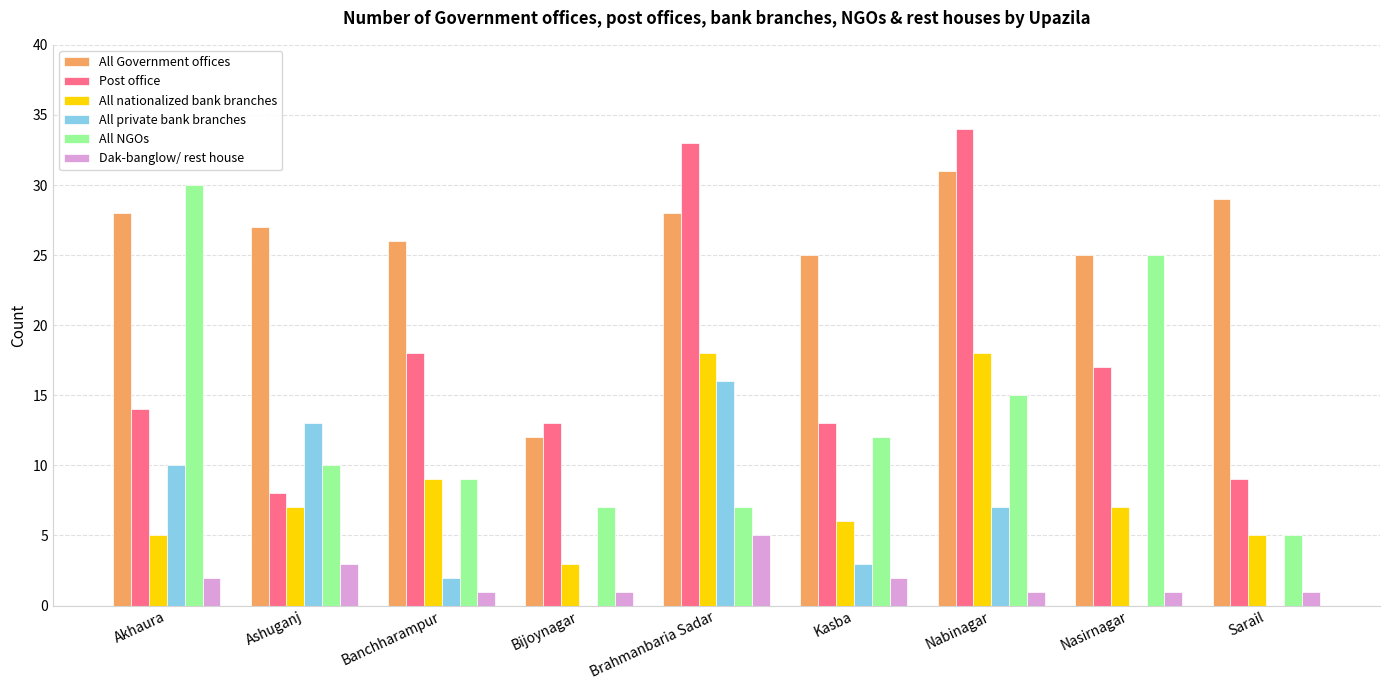

What is the sum of the All NGOs values at Nasirnagar and Ashuganj?

35